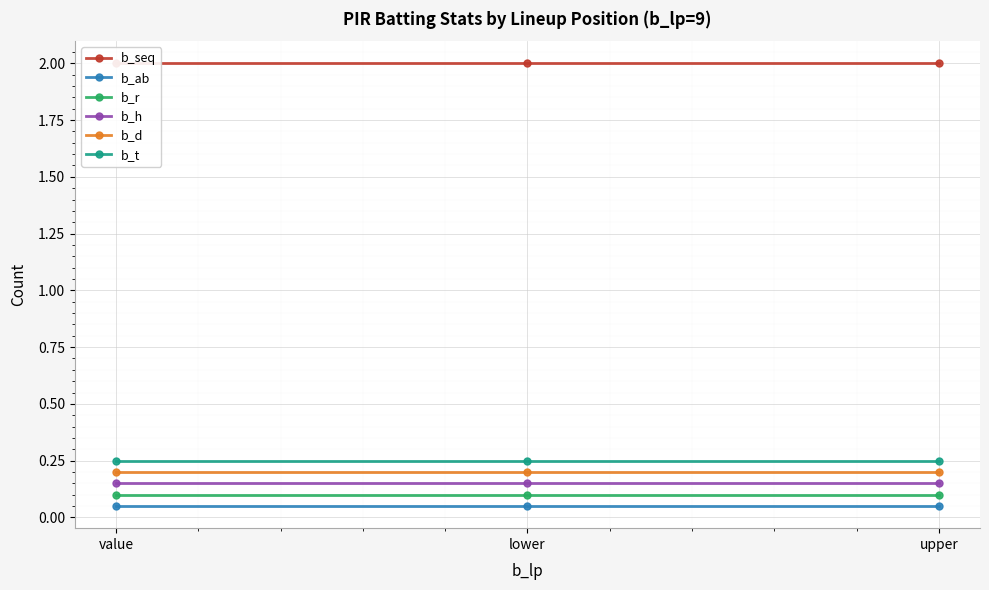

What is the minimum value for b_seq?

2.0